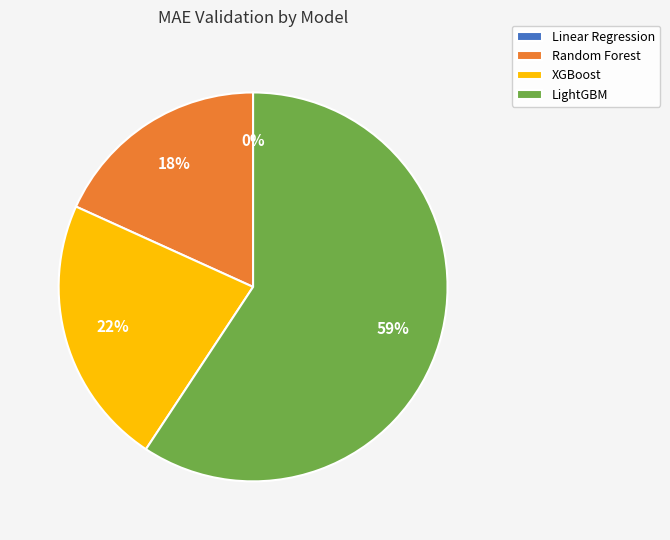

Rank the categories by value from highest to lowest.

LightGBM, XGBoost, Random Forest, Linear Regression